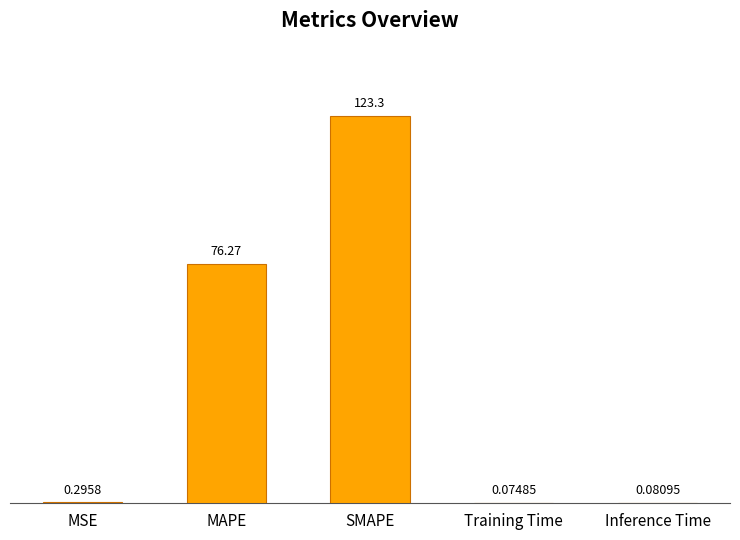

The chart shows a value of 219.5 at SMAPE. True or false?

False